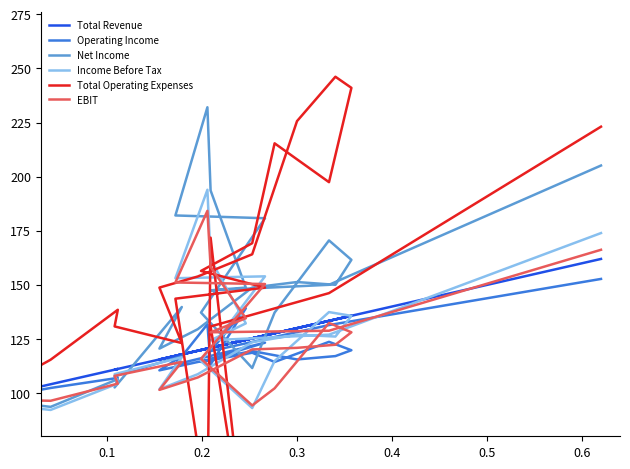

Which category has the lowest value in the Net Income series?

0.3